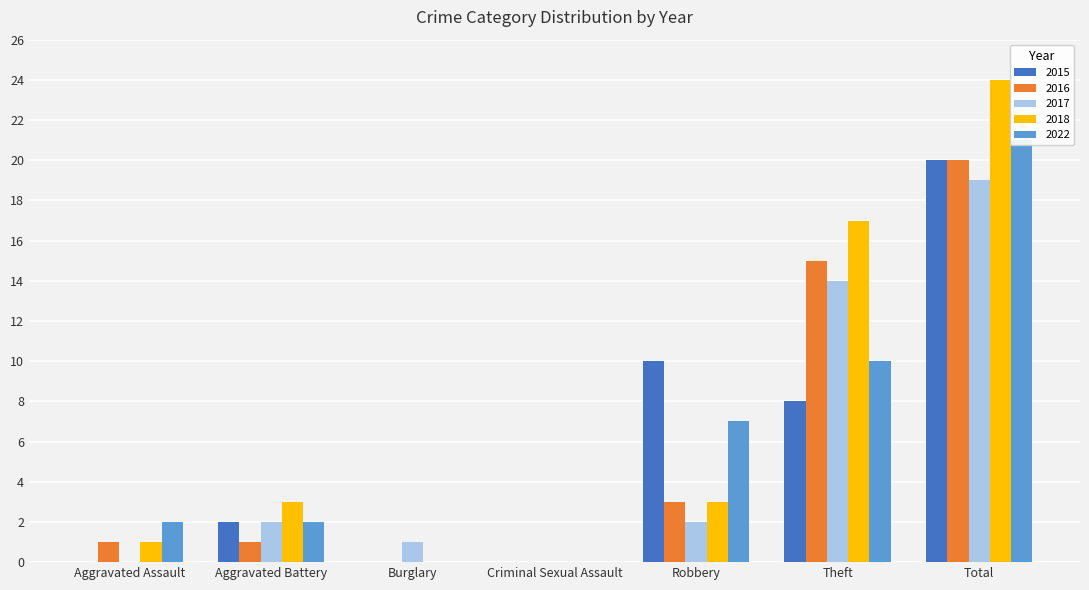

What is the difference between the maximum and minimum values in the 2018 series?

24